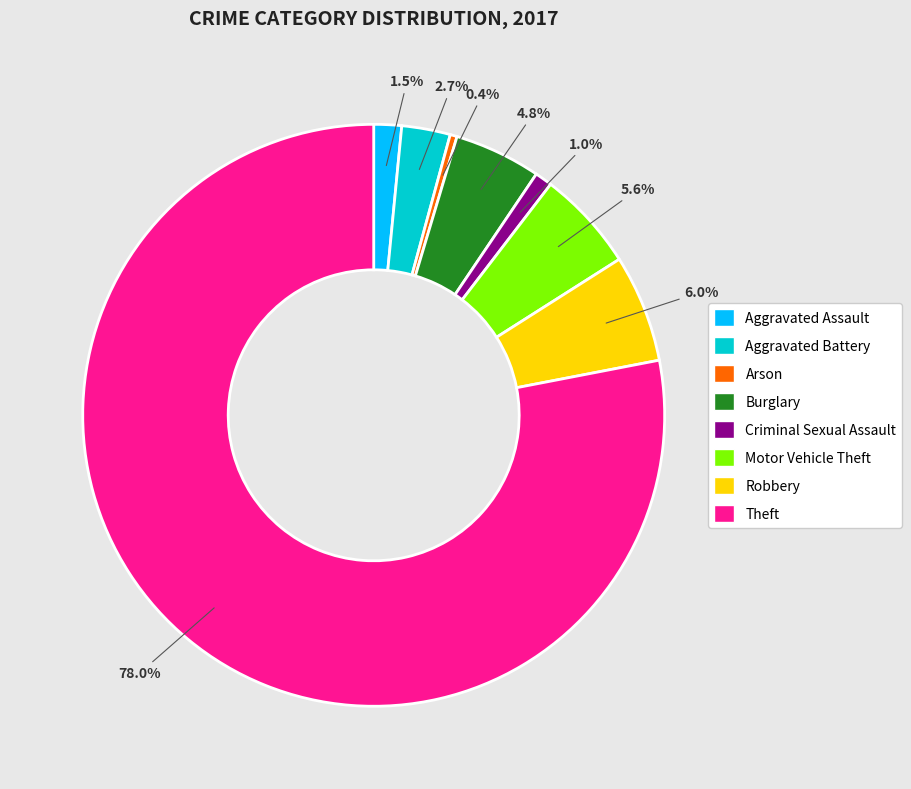

Which category has the biggest portion of the pie?

Theft